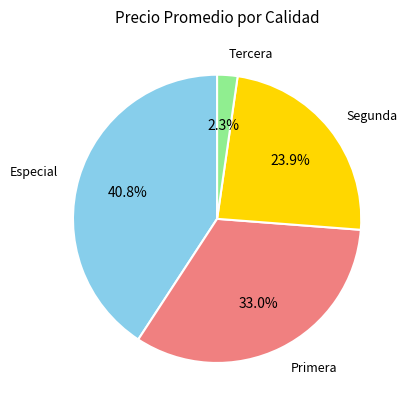

Does any single category account for the majority?

No